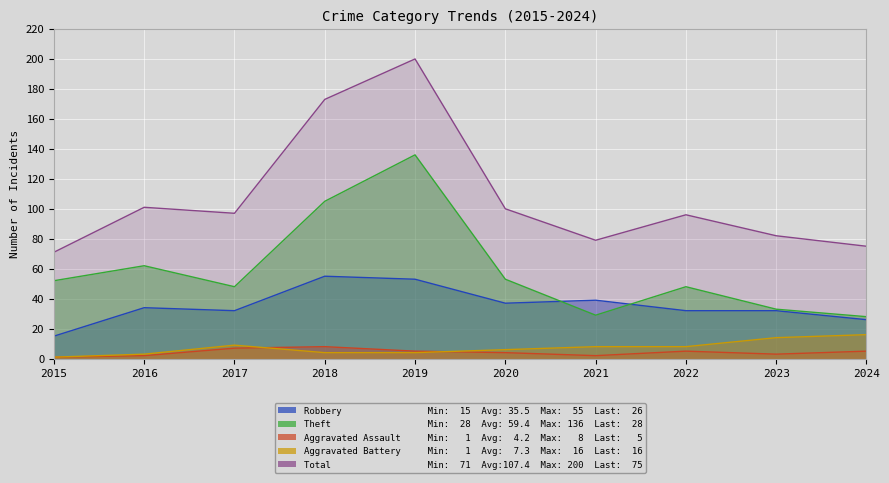

Rank the series at 2018 from highest to lowest value.

Total, Theft, Robbery, Aggravated Assault, Aggravated Battery